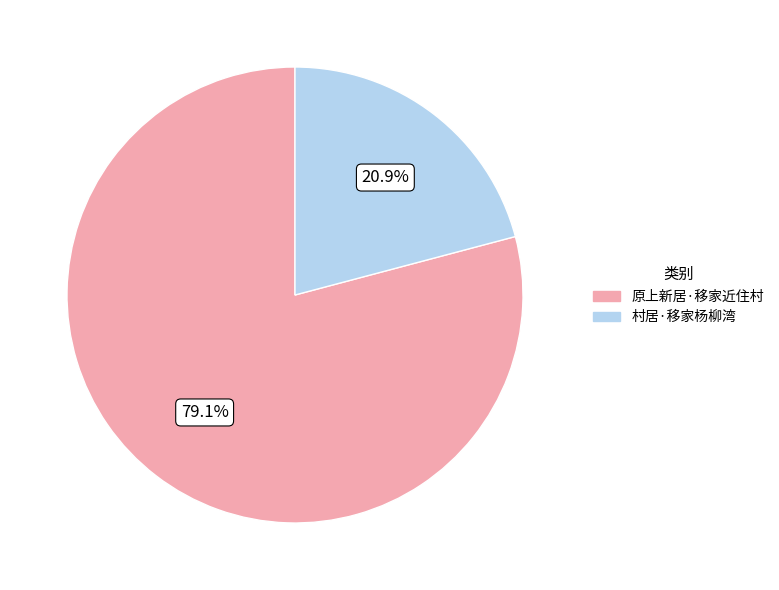

Rank the categories by value from lowest to highest.

村居·移家杨柳湾, 原上新居·移家近住村